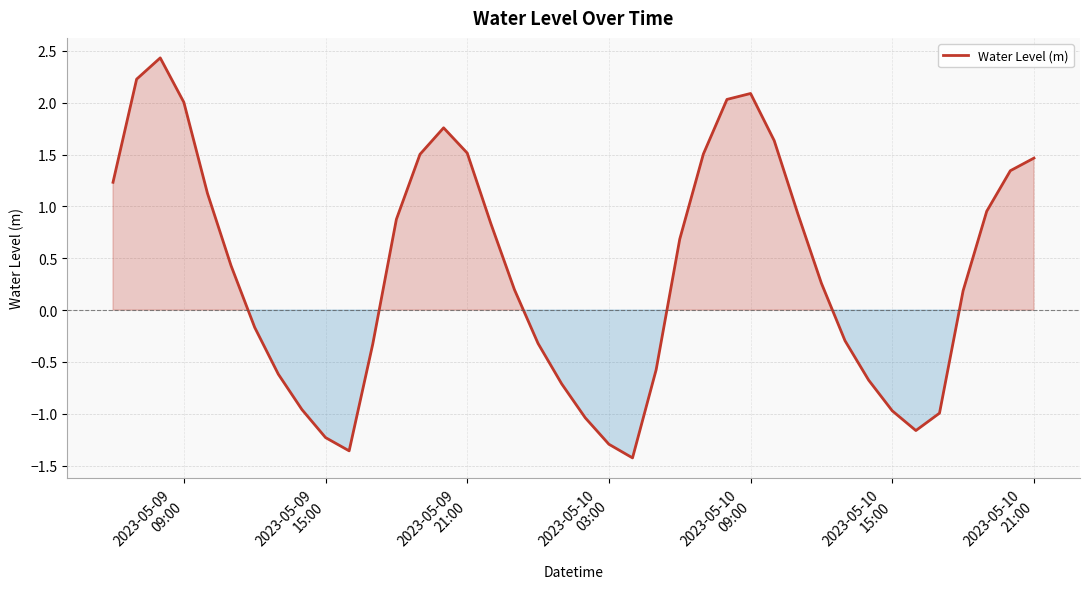

What is the difference between the maximum and minimum values?

3.9